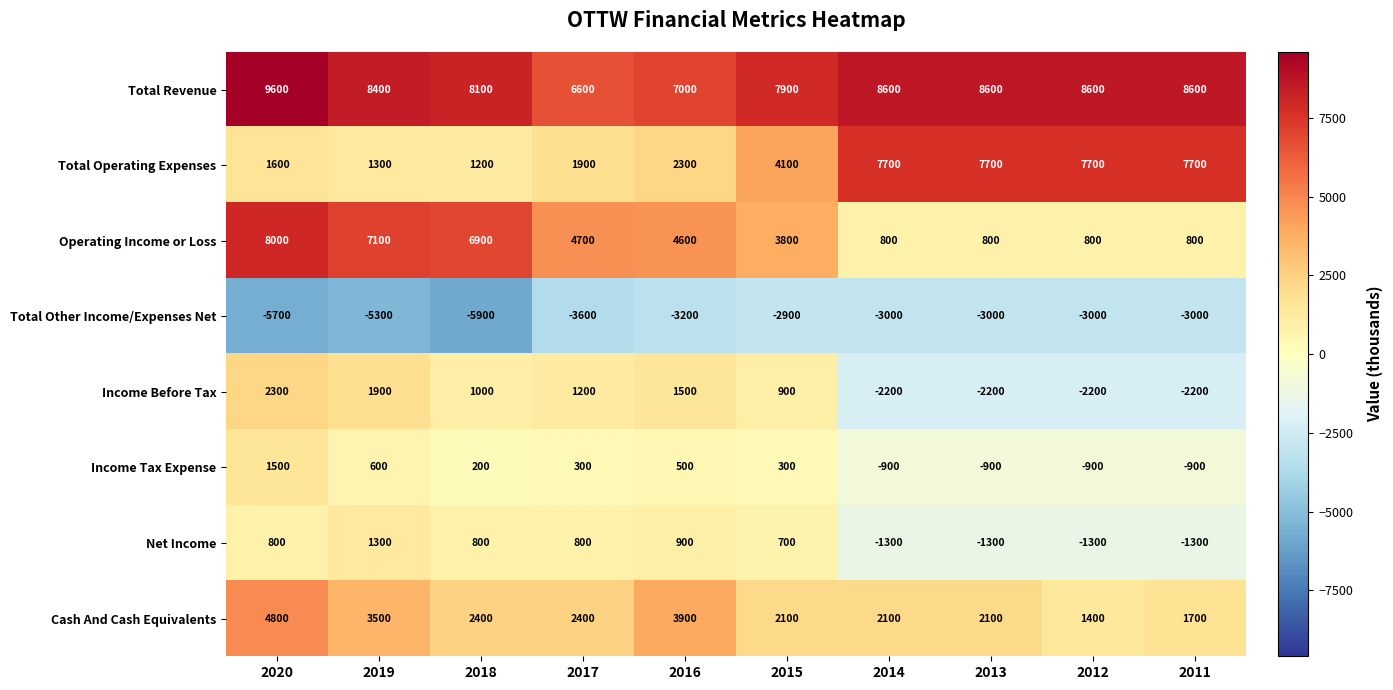

At 2012, list the series in order from largest to smallest.

Total Revenue, Total Operating Expenses, Cash And Cash Equivalents, Operating Income or Loss, Income Tax Expense, Net Income, Income Before Tax, Total Other Income/Expenses Net